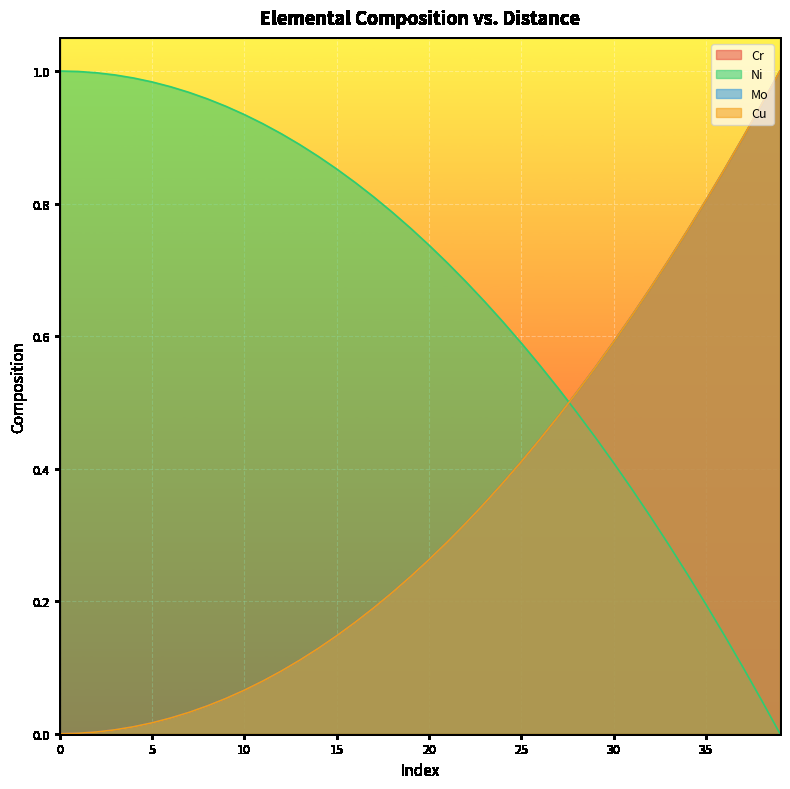

Where is Ni nearest to the value 0?

39